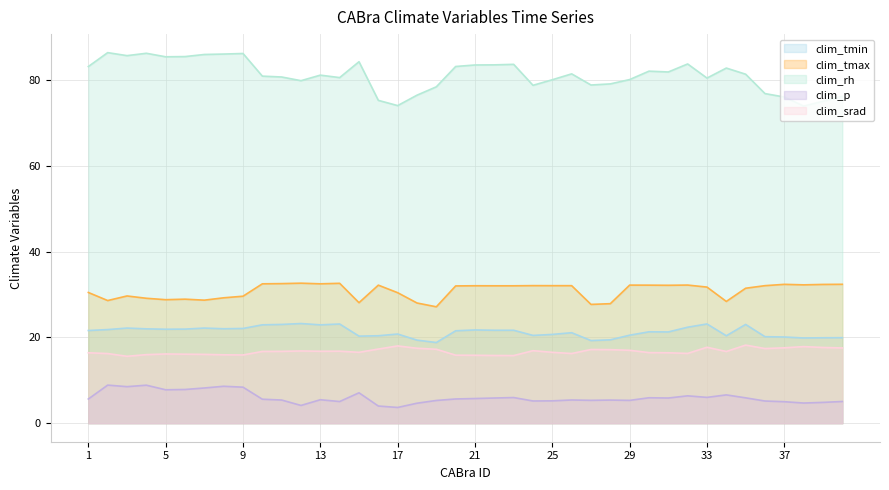

In clim_p, how many points are lower than both neighbors (excluding endpoints)?

11